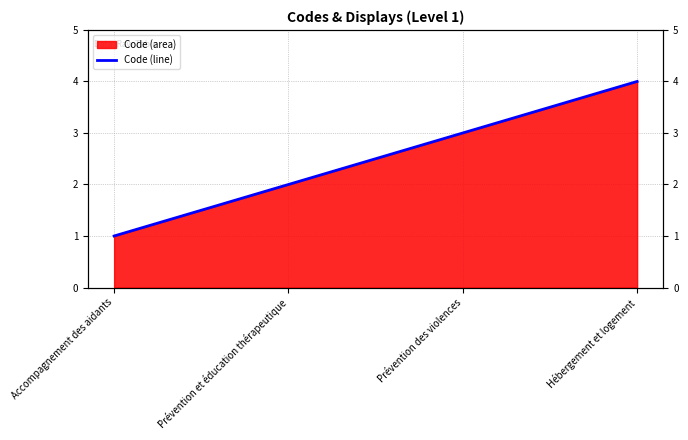

What is the label of the 3rd point from the right?

Prévention et éducation thérapeutique